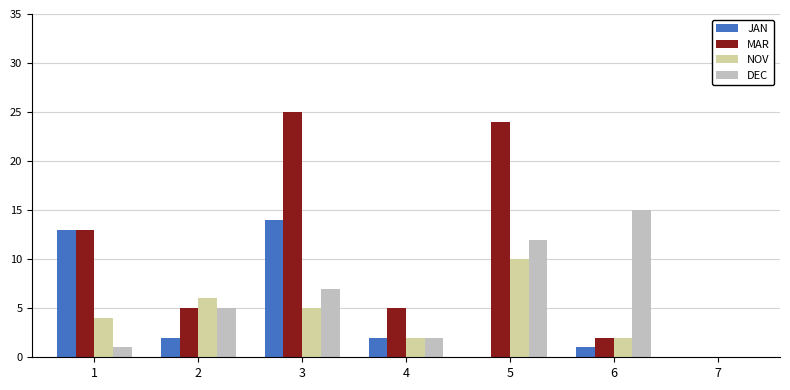

Where does the JAN series first go above 2?

1